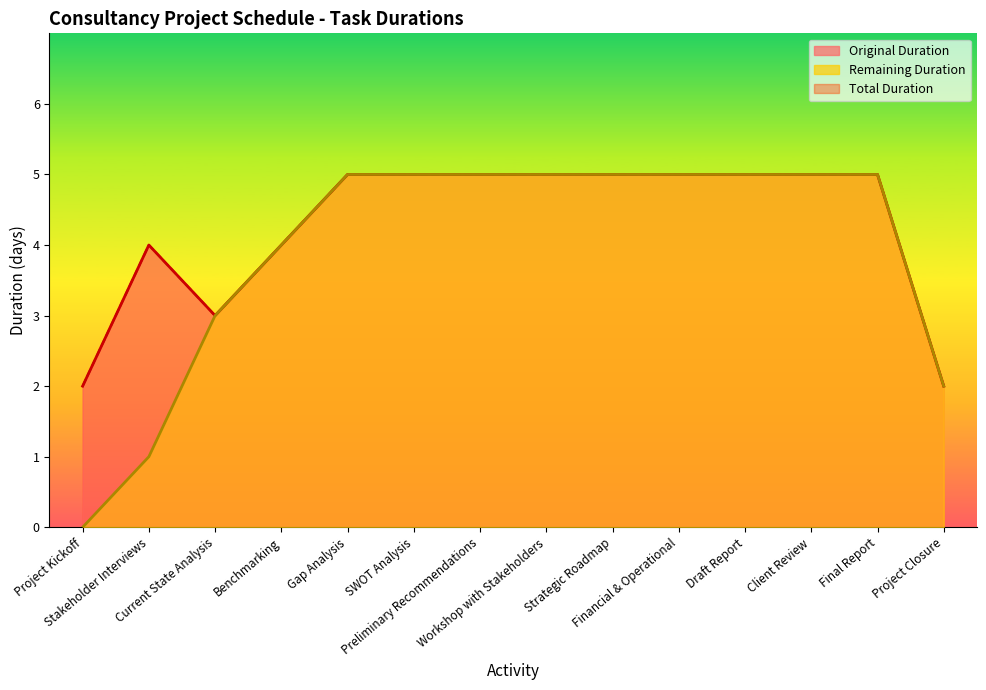

Does the chart display data point markers on the line(s)?

No